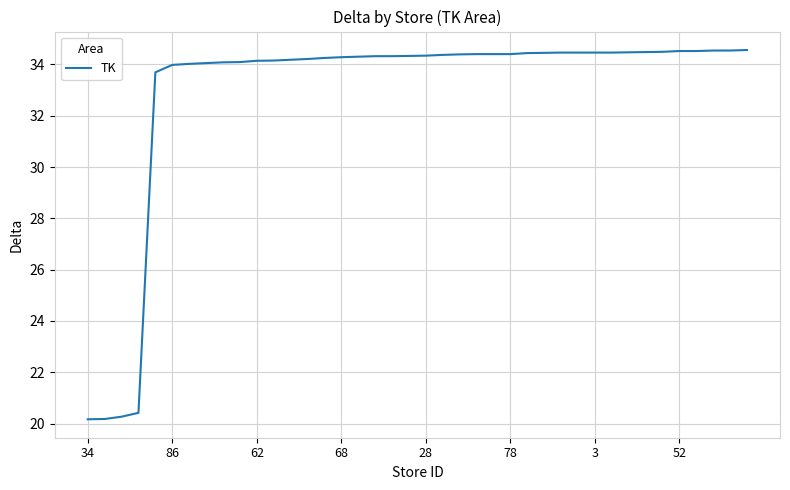

What is the greatest value displayed?

34.6